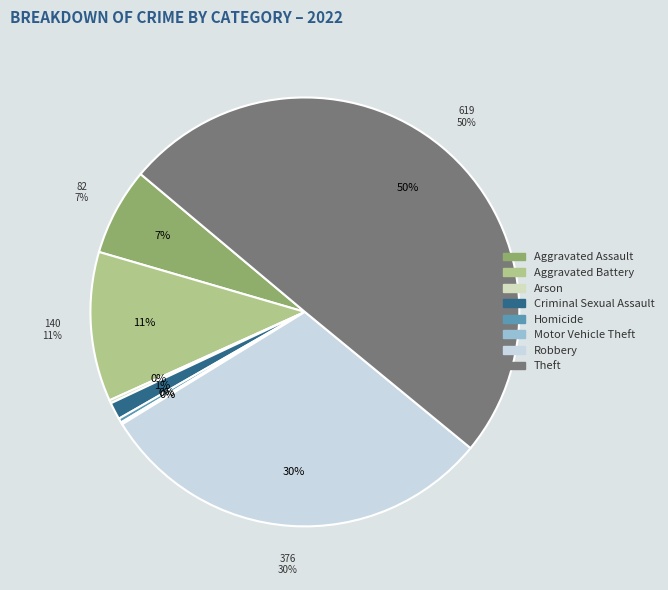

Approximately how many times larger is the value at Theft compared to Arson?

206.3